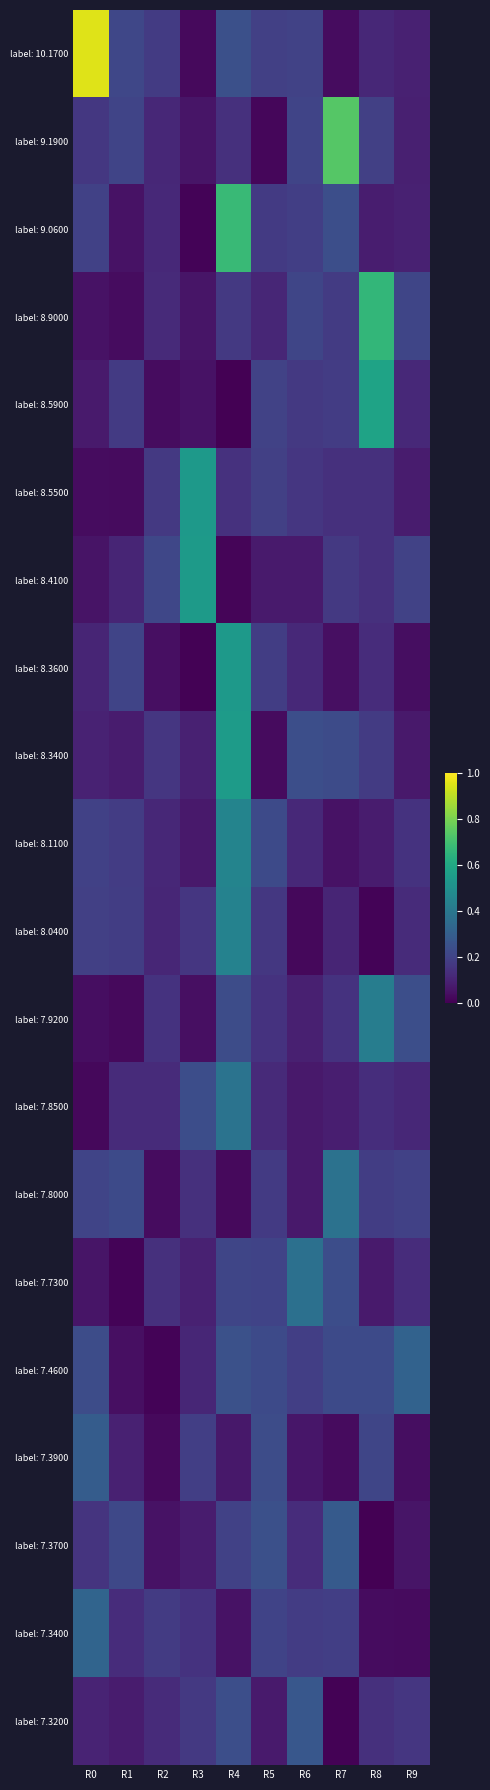

What is the maximum value shown in the chart?

1.0